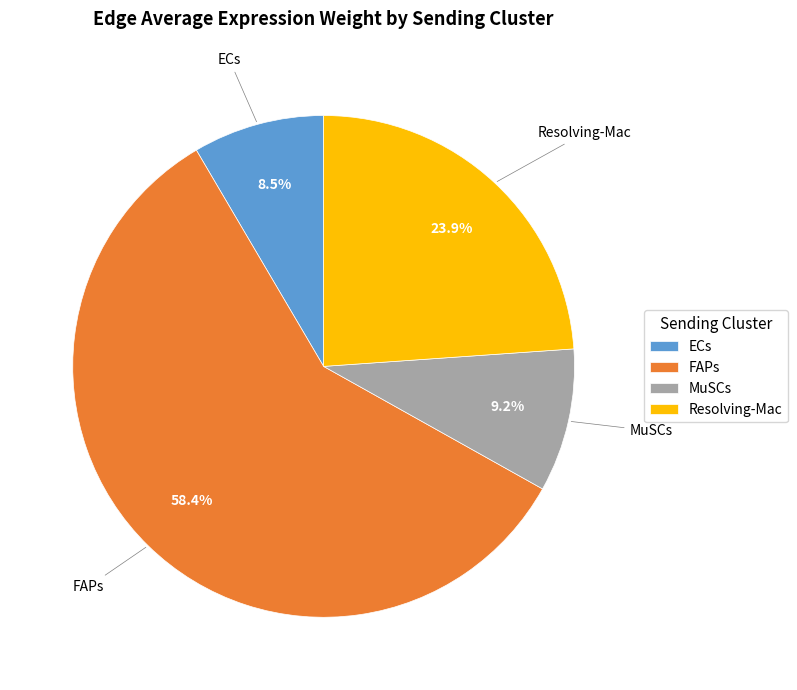

Rank the categories by value from highest to lowest.

FAPs, Resolving-Mac, MuSCs, ECs